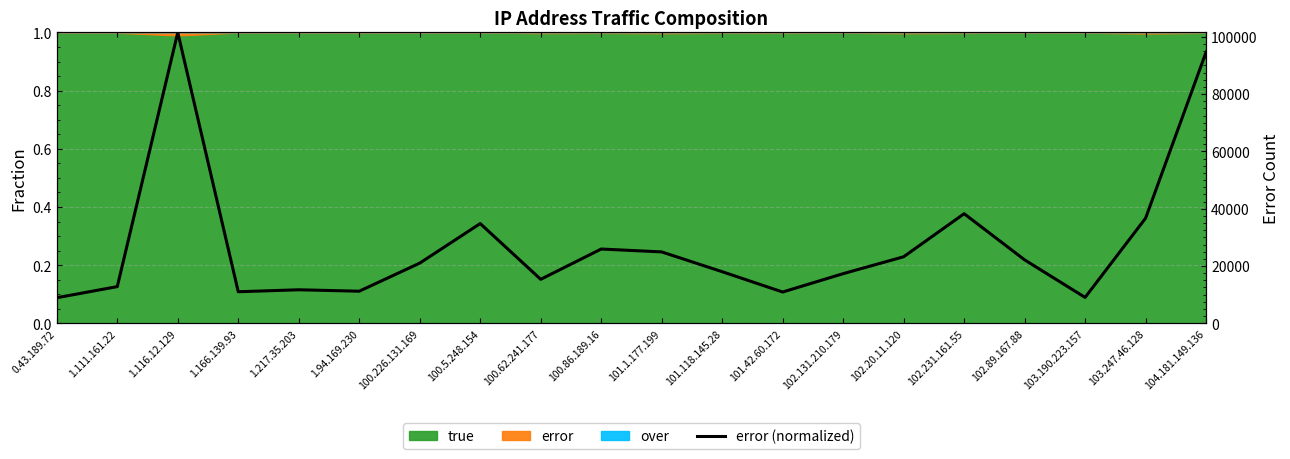

What value does the data have at 1.116.12.129?

1.0